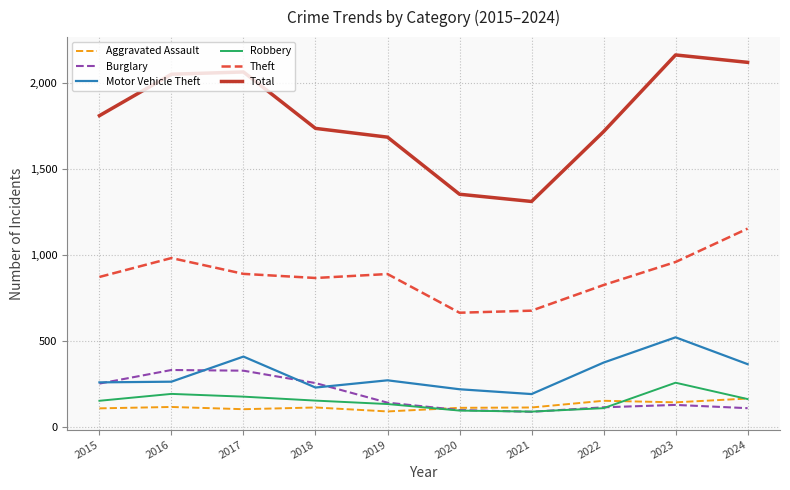

At which label does Motor Vehicle Theft reach its peak?

2023